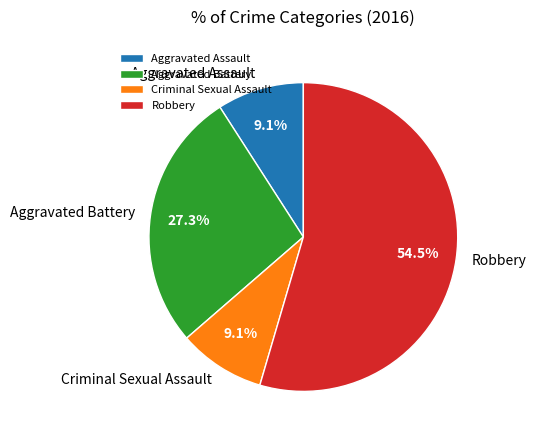

Count the number of slices in the pie.

4